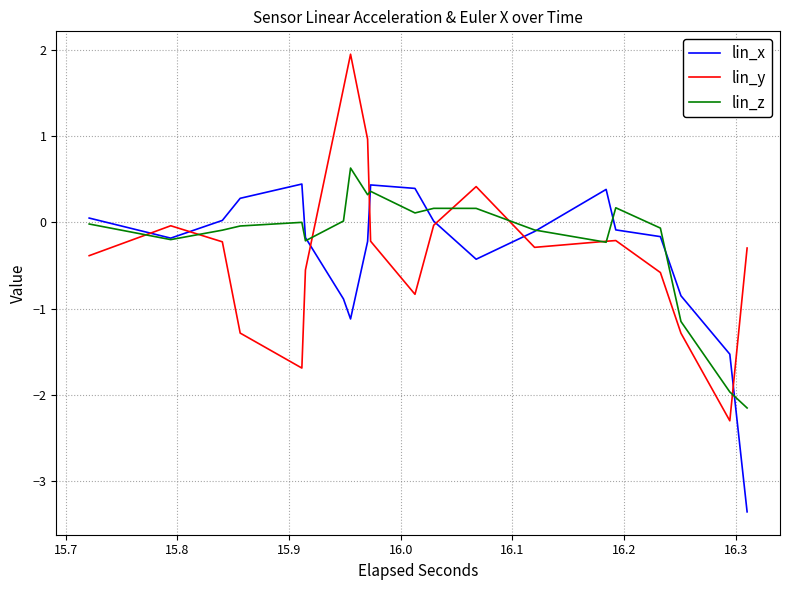

What is the highest value of the lin_y series?

1.9